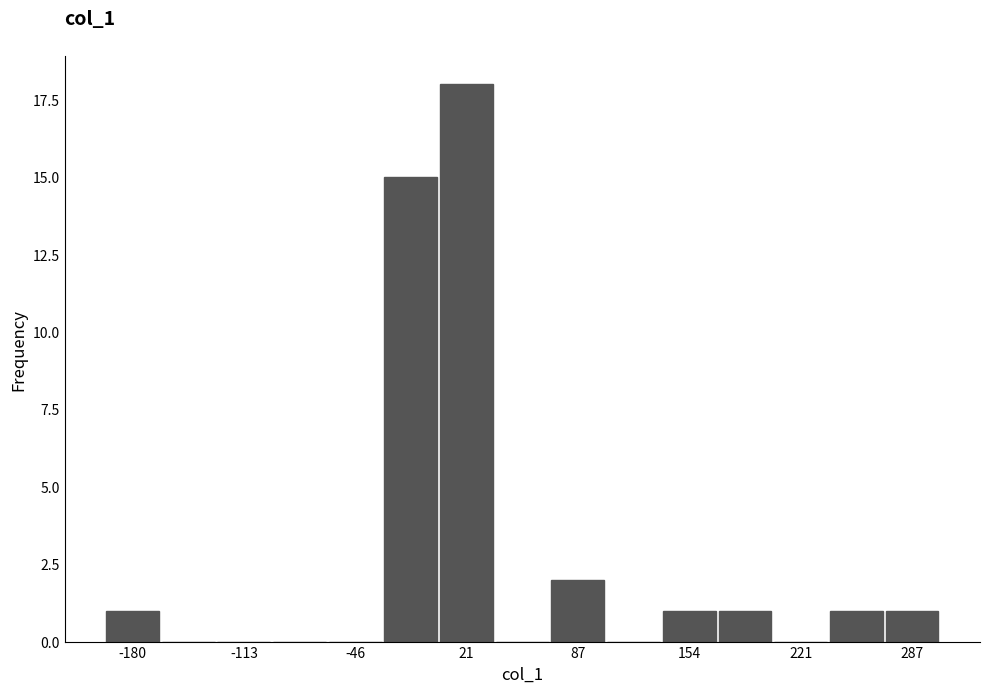

Read against the x-axis, roughly where is the centre of the tallest bar?

20